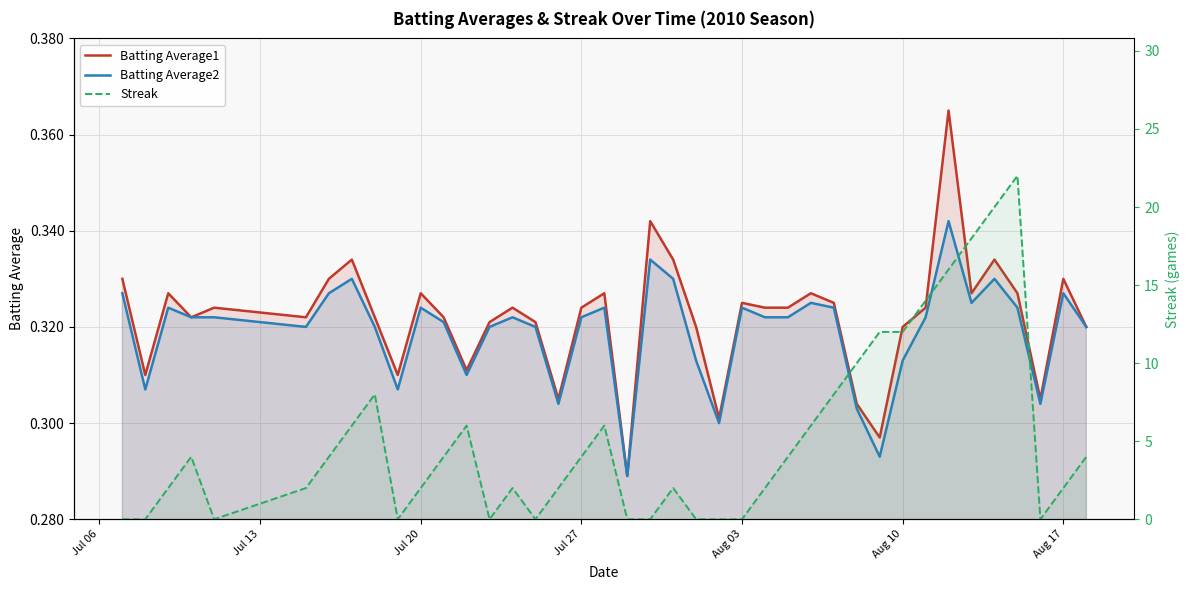

Rank the series at Aug 03 from highest to lowest value.

Batting Average1, Batting Average2, Streak